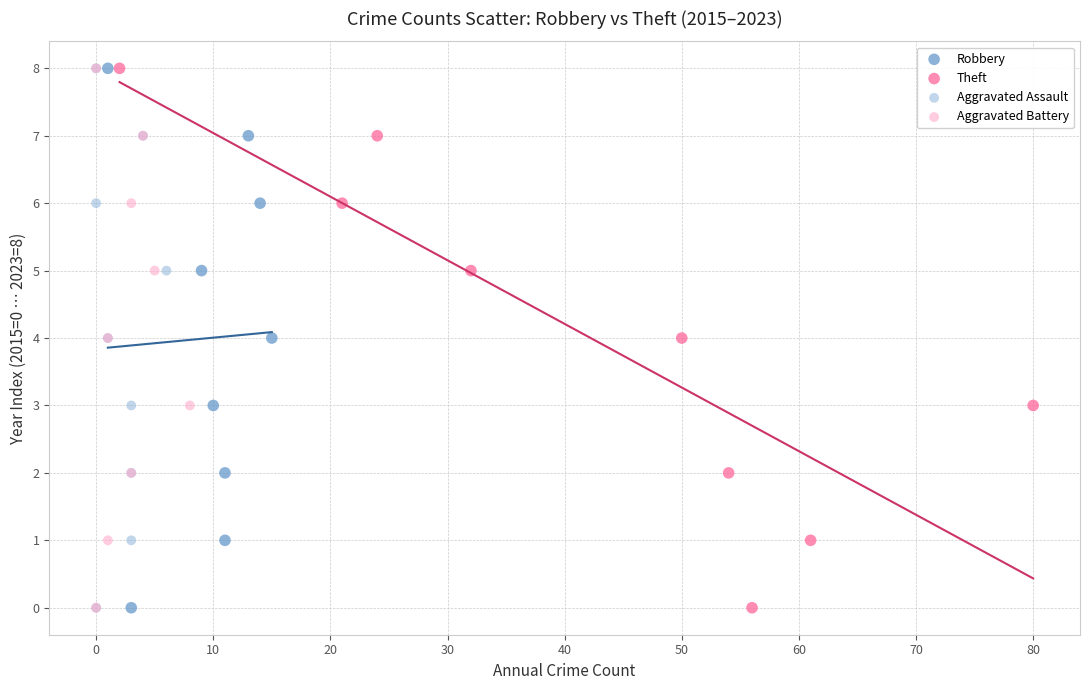

What are all the series names shown in the legend?

Robbery, Theft, Aggravated Assault, Aggravated Battery